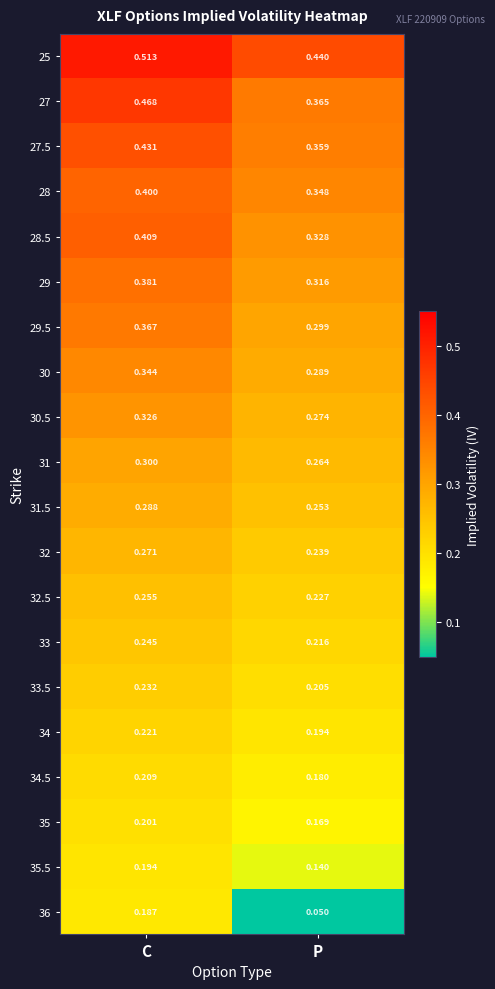

What is the total value across all series at C?

6.2